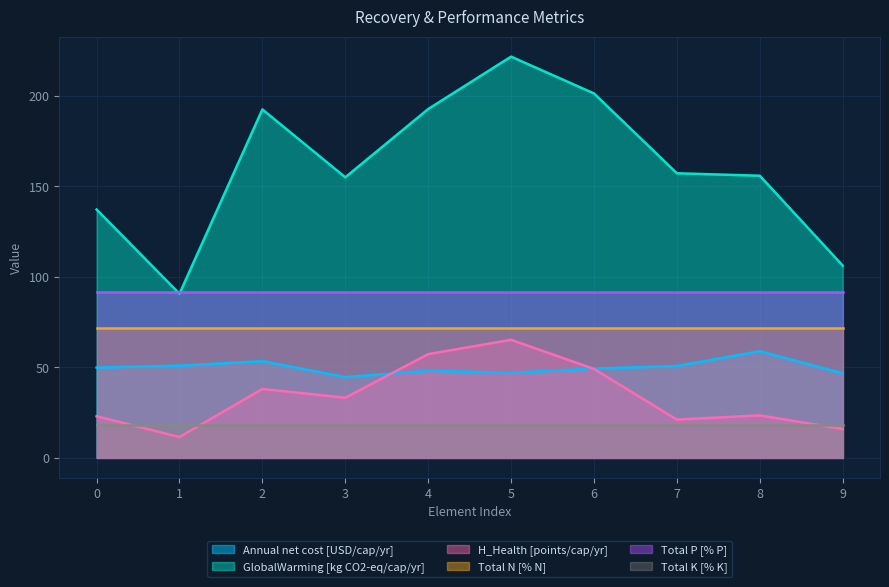

Does the chart have visible grid lines?

Yes